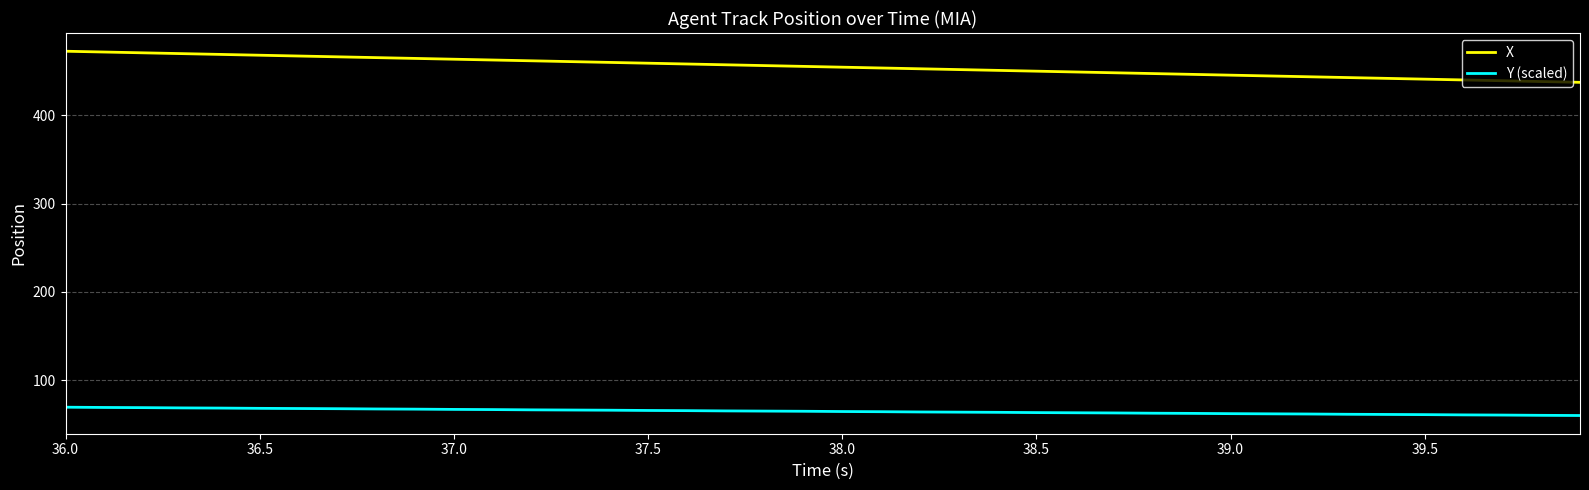

What is the difference between the maximum and minimum values in the Y (scaled) series?

9.4